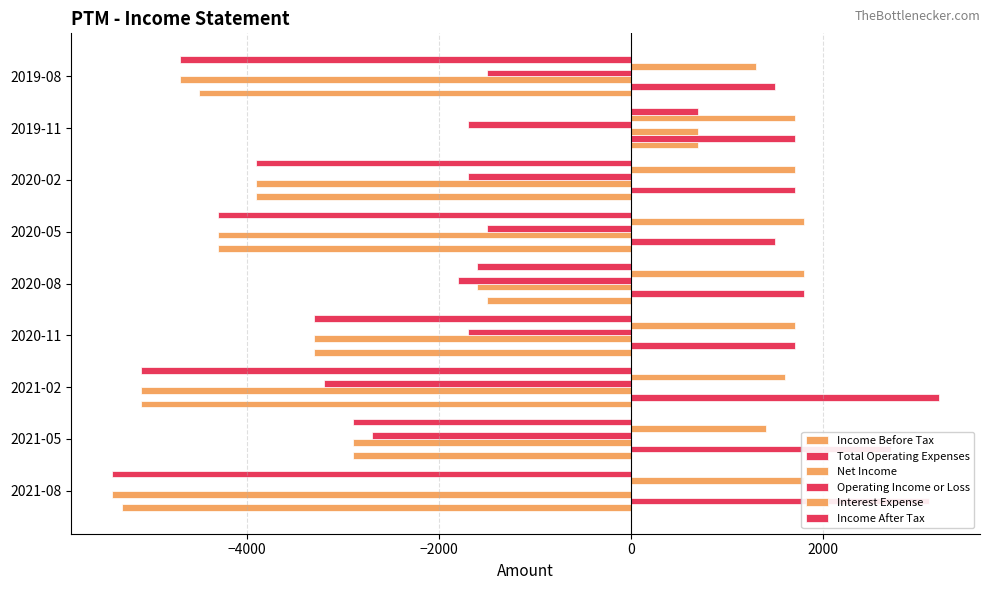

What is the sum of all Income After Tax values?

-30500